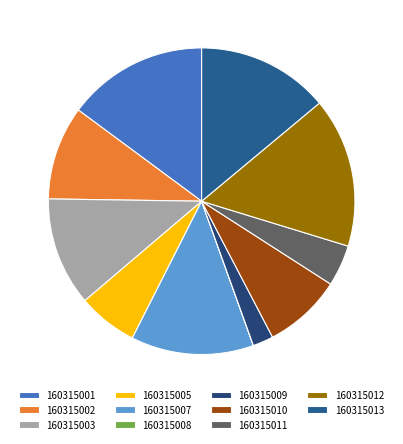

To the nearest percent, what percentage of the pie is 160315001?

15%